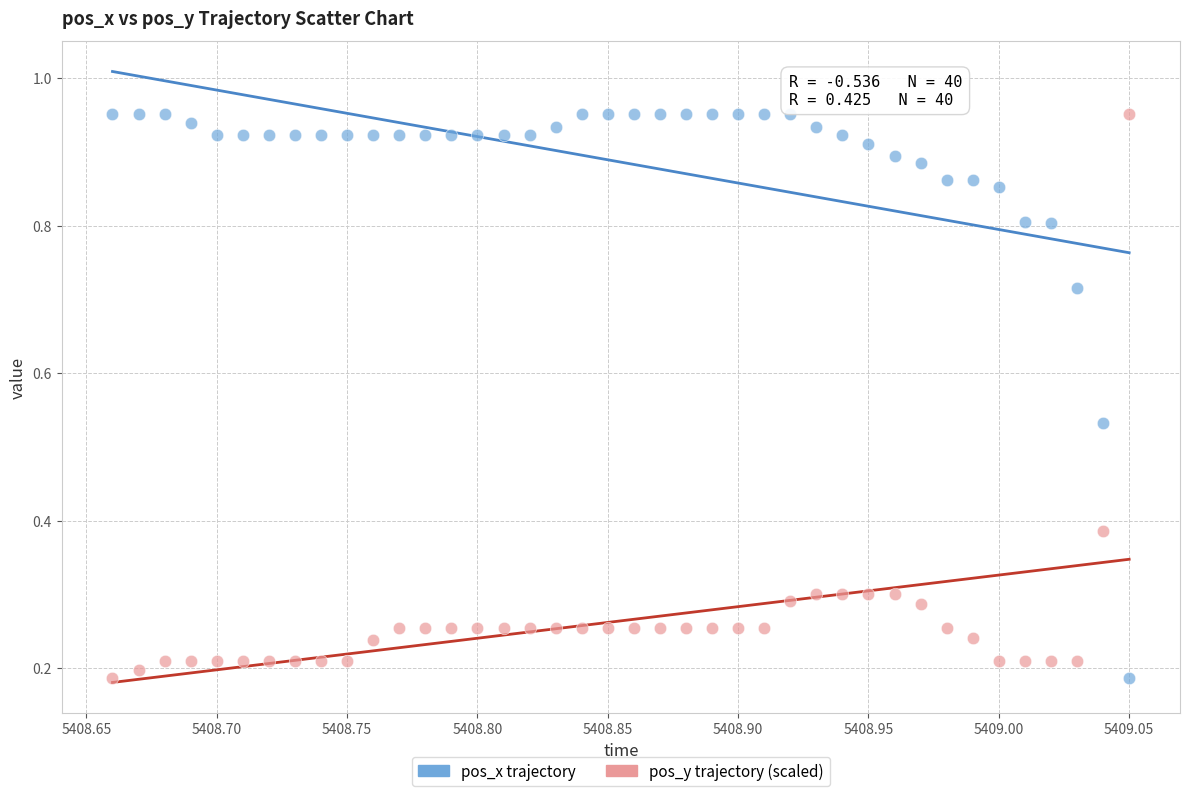

Across all data points, what is the range of Y values (max minus min)?

0.8